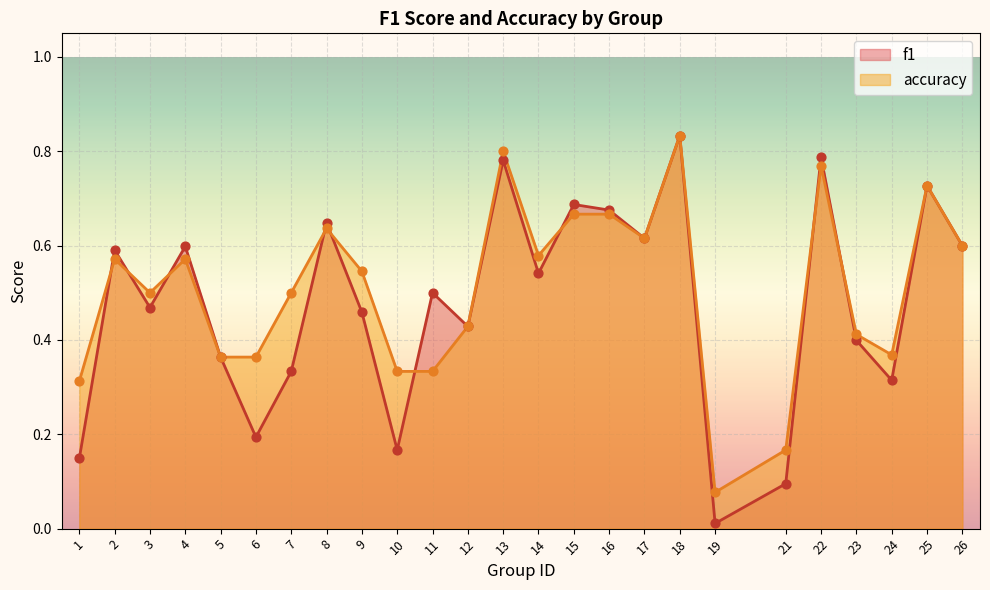

What are all the series names shown in the legend?

f1, accuracy